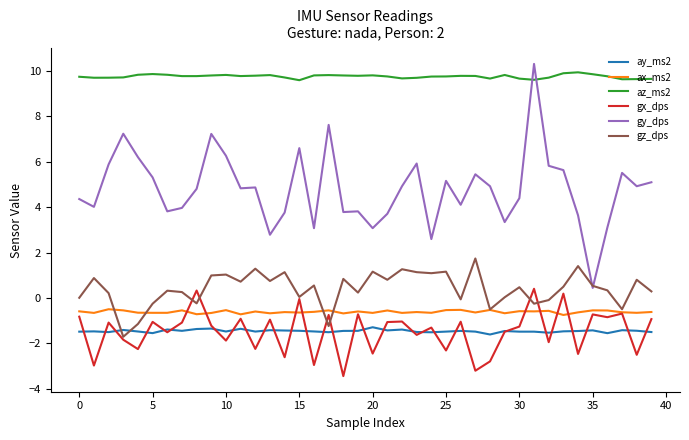

True or false: ax_ms2 and az_ms2 cross at least once.

False